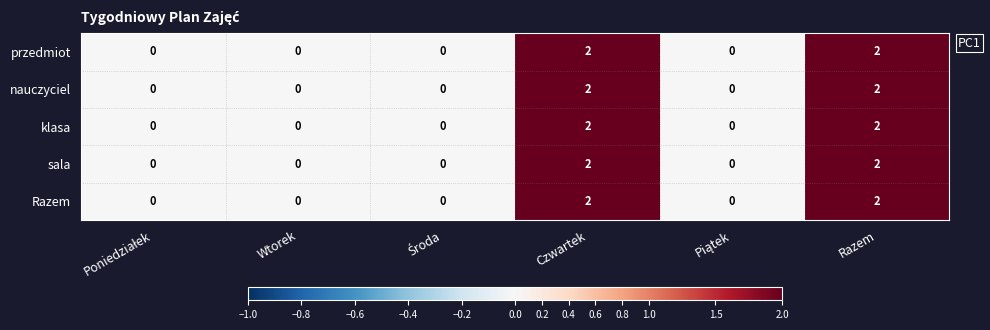

How many data points does each series have?

6